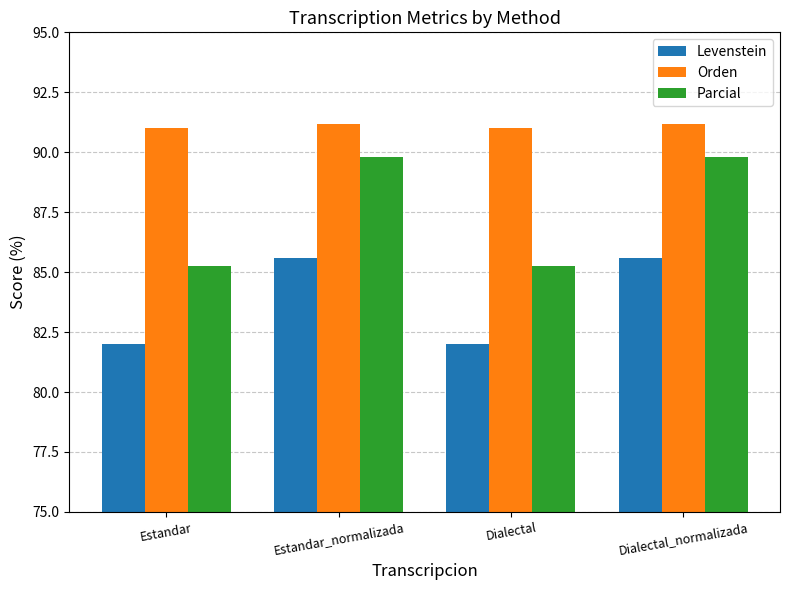

The value of Orden at Estandar_normalizada is 127.3. True or false?

False